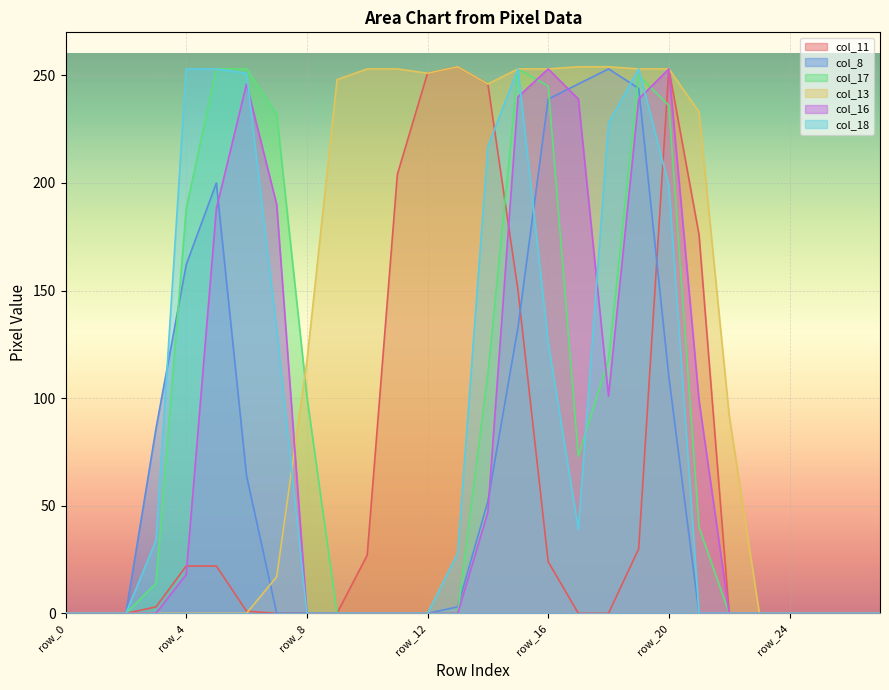

What value does the col_8 series have at row_15, to the nearest 50?

150